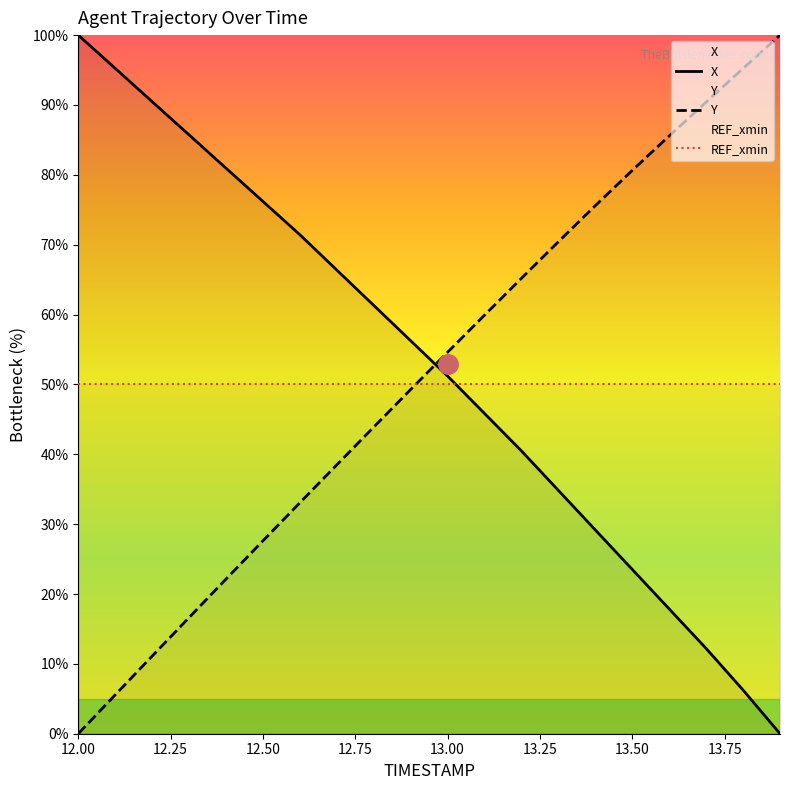

What is the minimum value for REF_xmin?

50.0